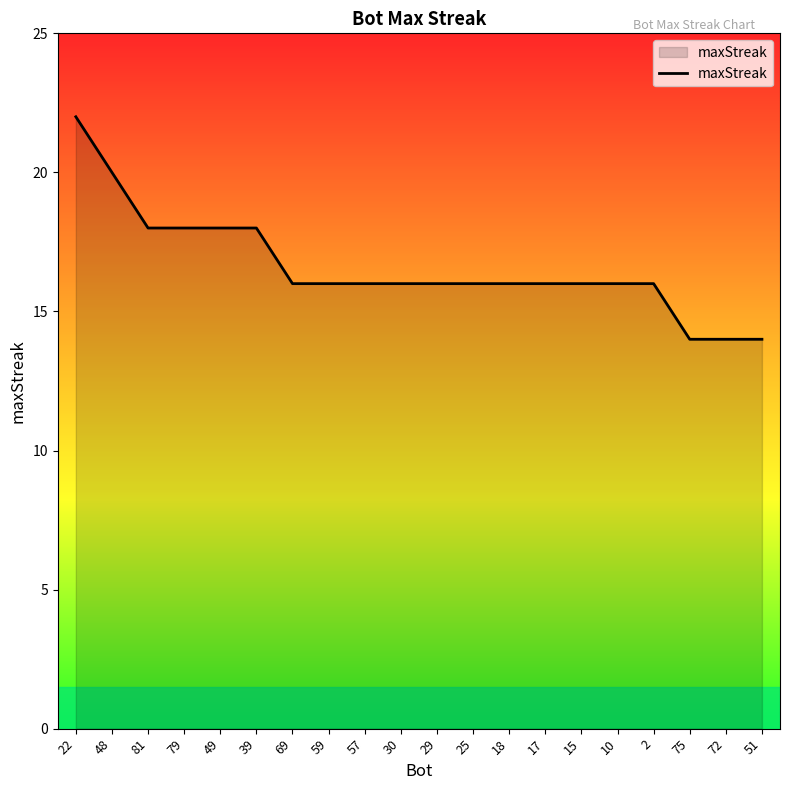

What is the difference between the maximum and minimum values?

8